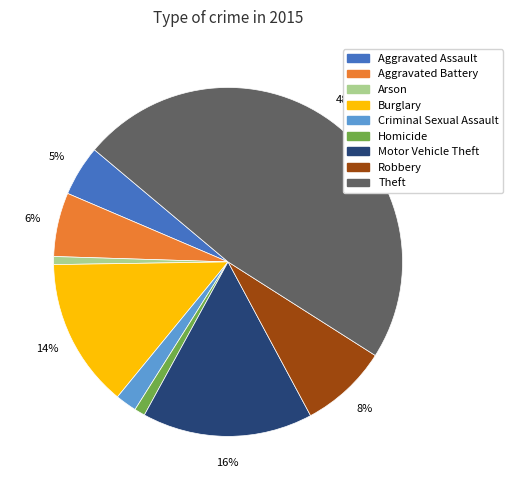

Between Aggravated Assault and Burglary, which is larger?

Burglary